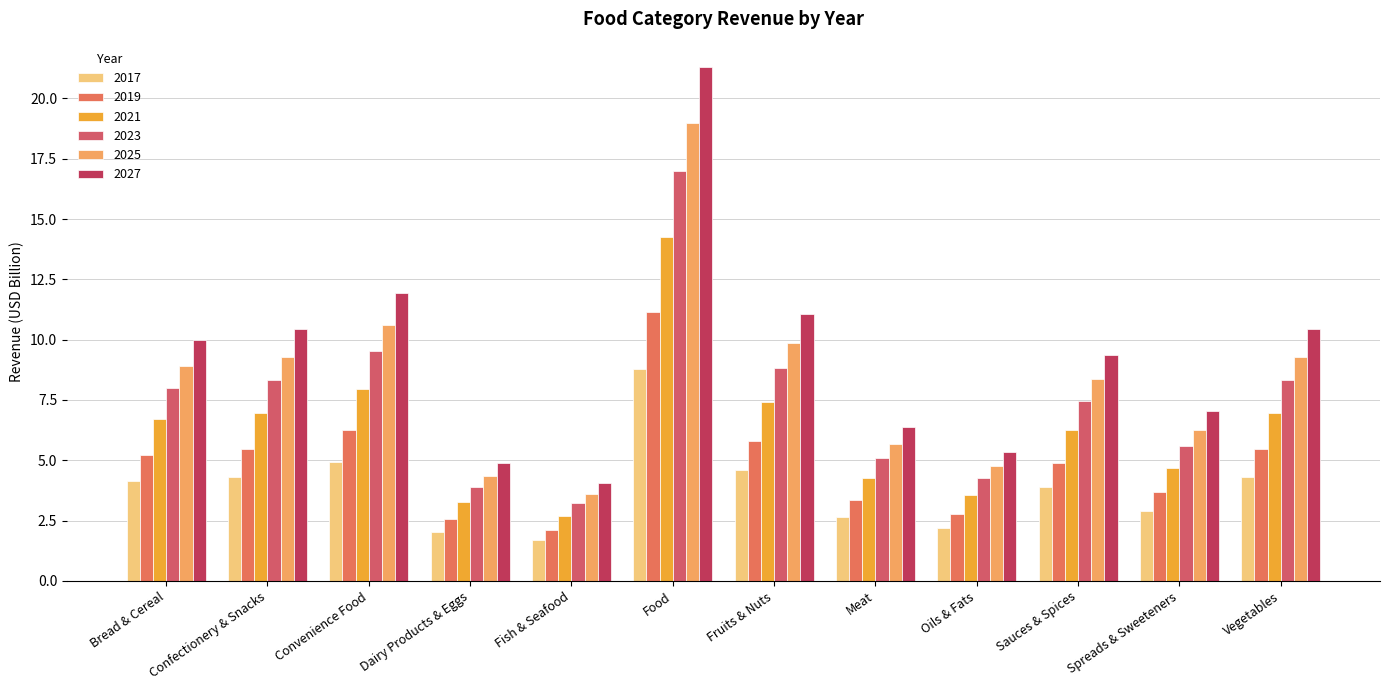

List the series in order of their overall mean, lowest first.

2017, 2019, 2021, 2023, 2025, 2027